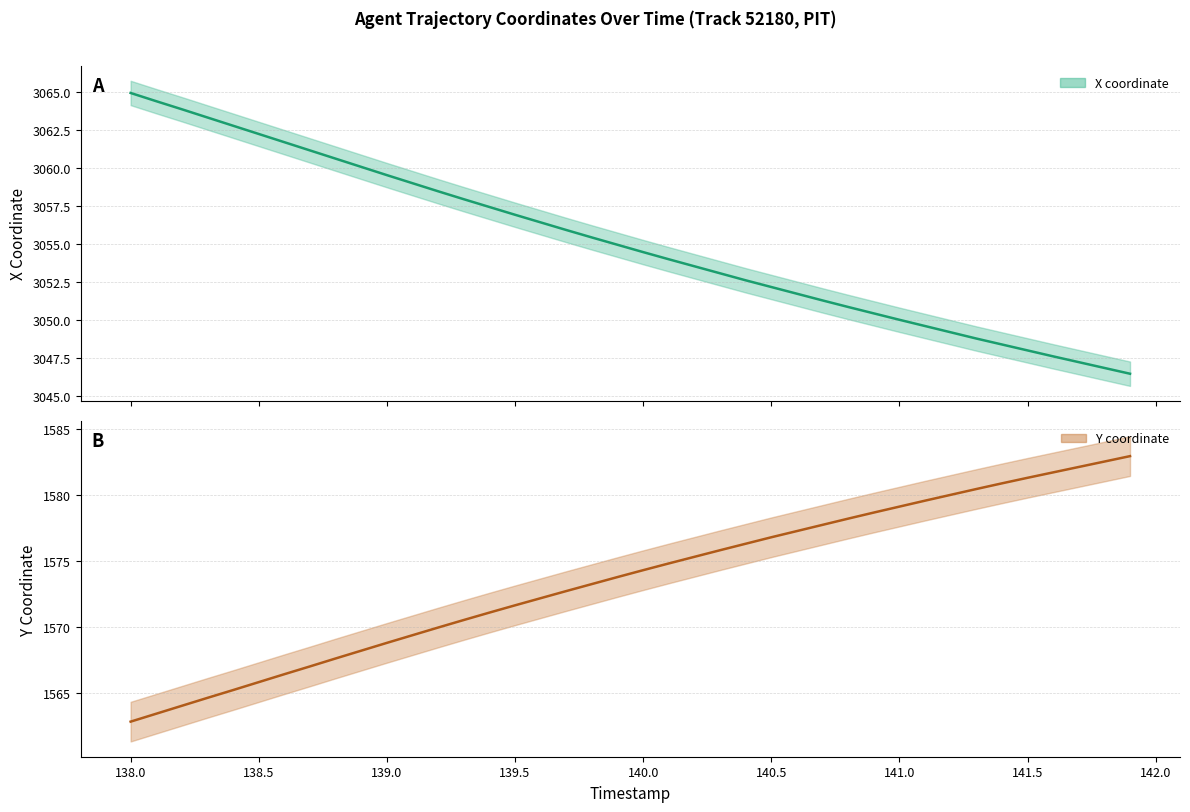

True or false: Y coordinate and X coordinate intersect in this chart.

False